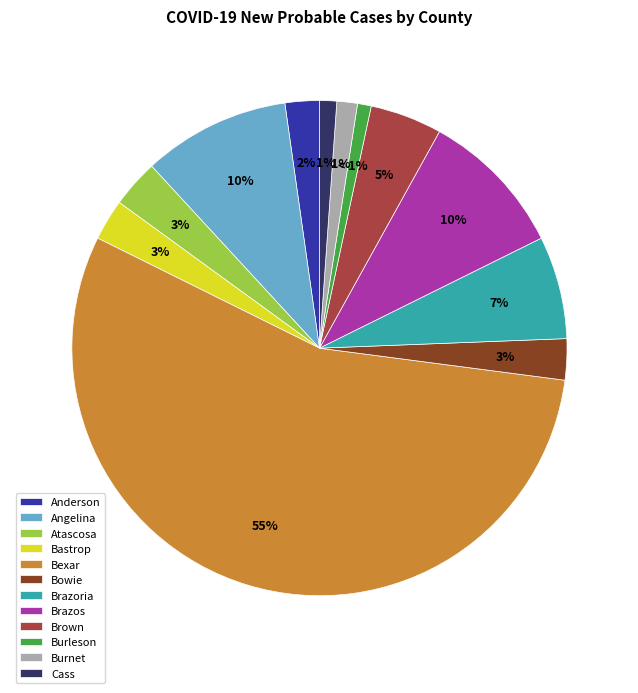

To the nearest percent, what percentage of the pie is Anderson?

2%